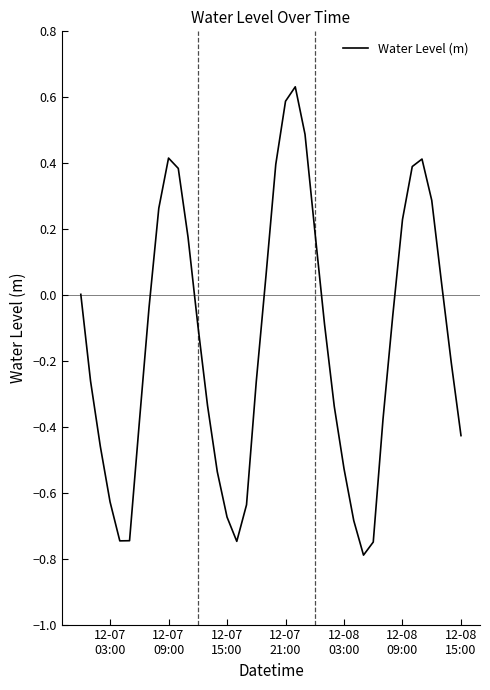

What is the smallest value displayed?

-0.8